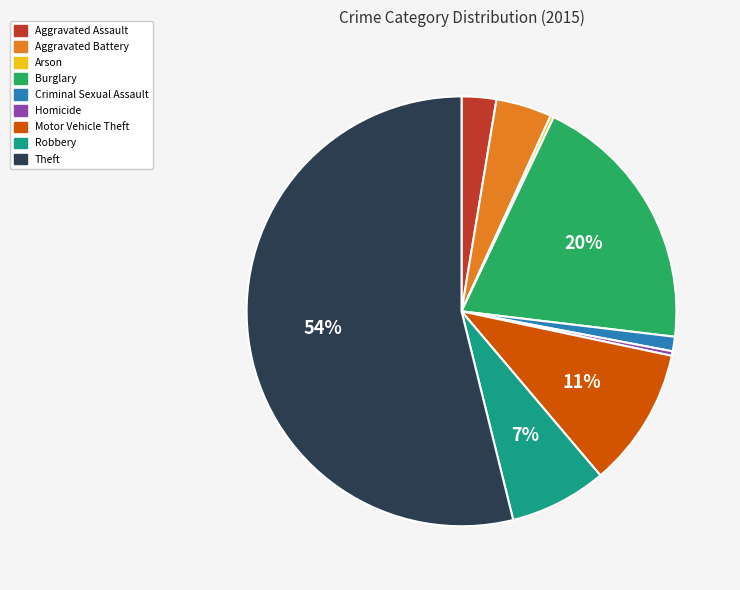

What percentage is the Theft slice, to the nearest percent?

54%